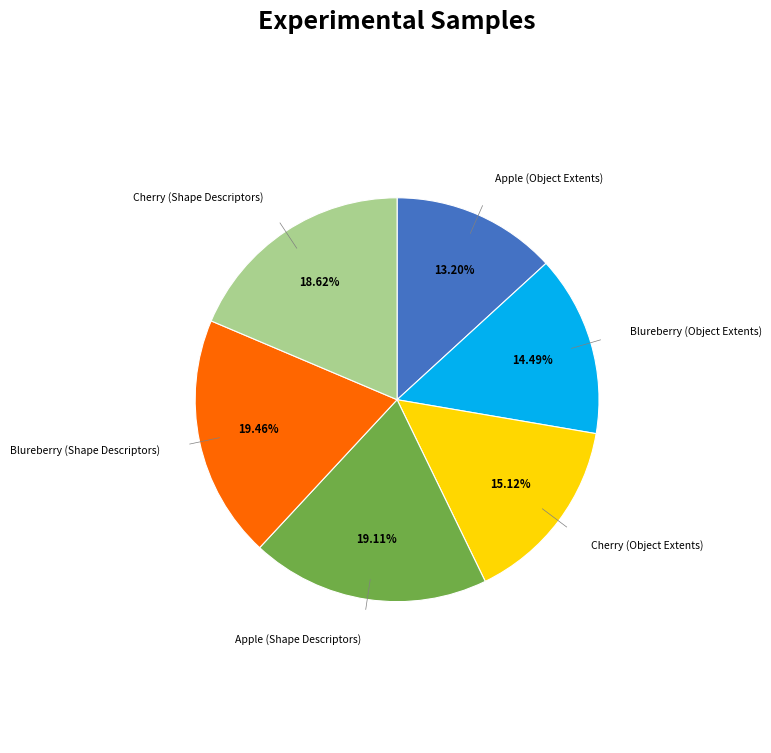

The Blureberry (Object Extents) slice represents 14% of the pie. True or false?

True